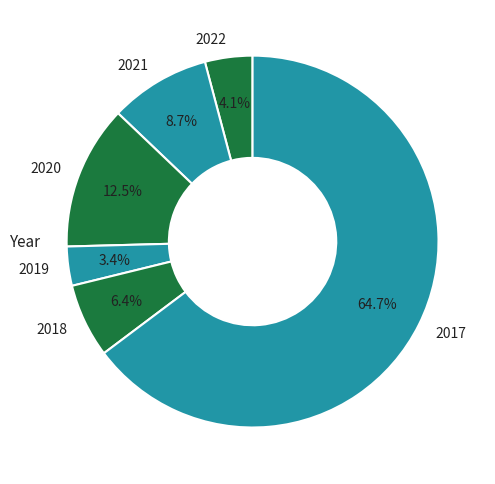

Which category has the biggest portion of the pie?

2017